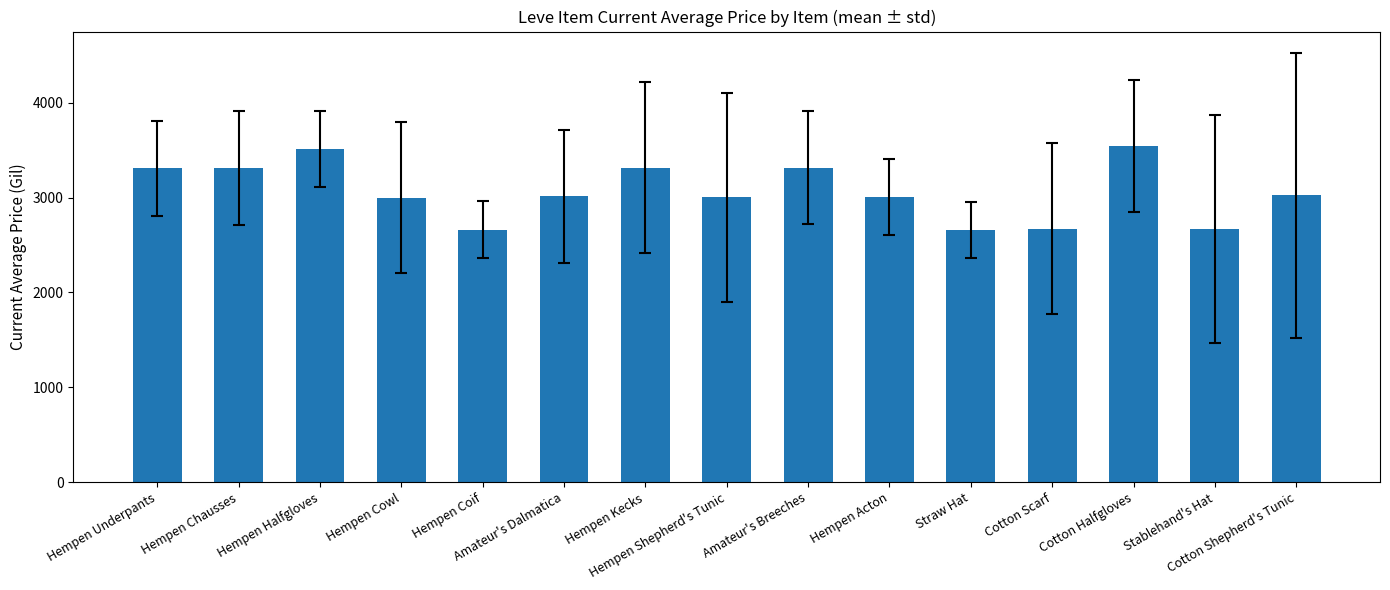

Are the bars grouped side by side (vs. stacked)?

No